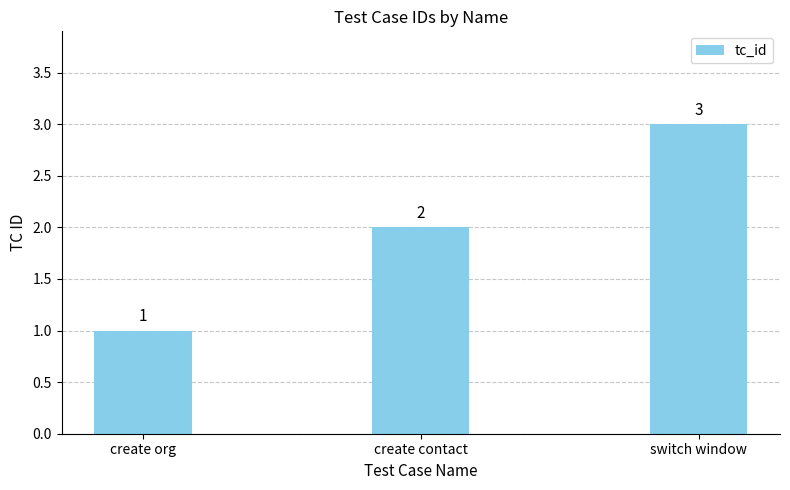

What is the approximate value at switch window?

3